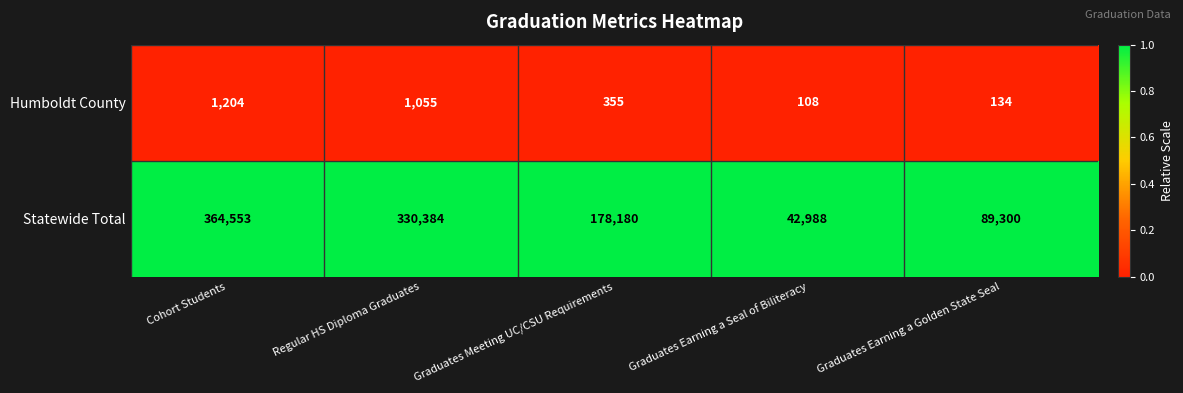

How many data points does each series have?

5